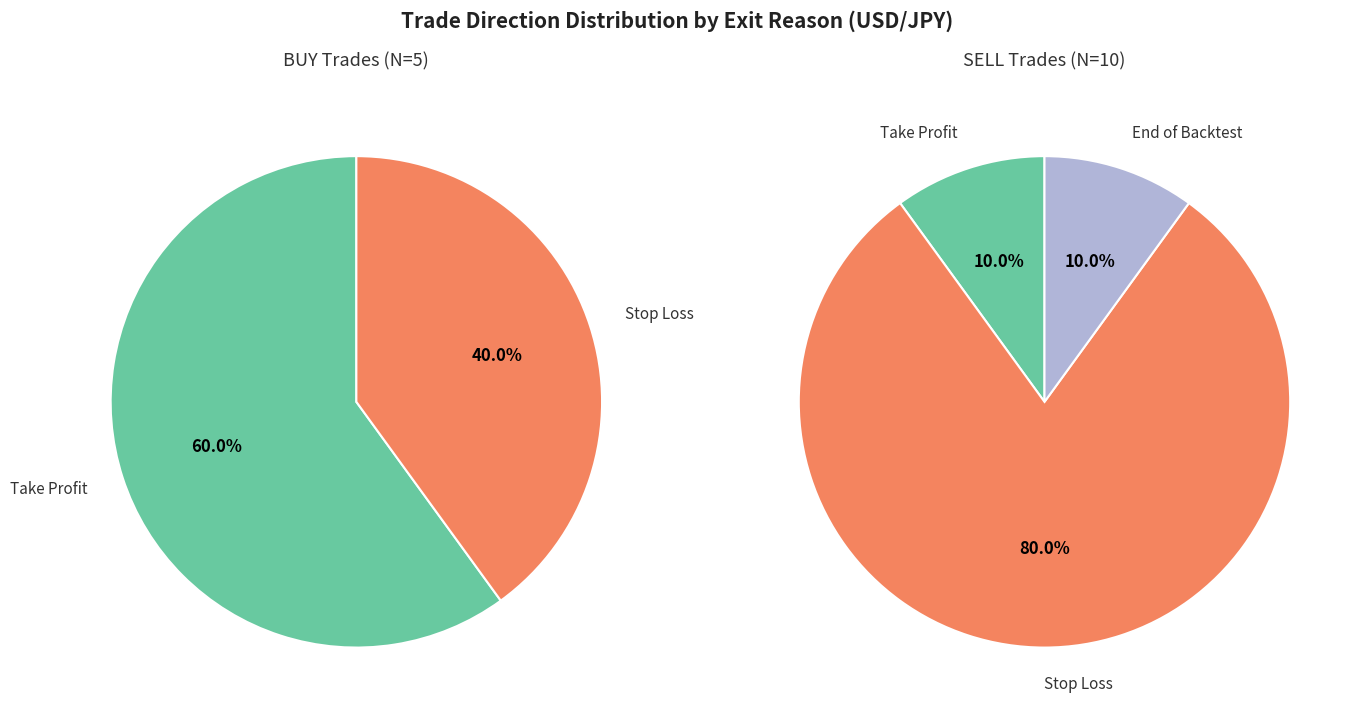

What percentage is the SELL slice, to the nearest percent?

67%